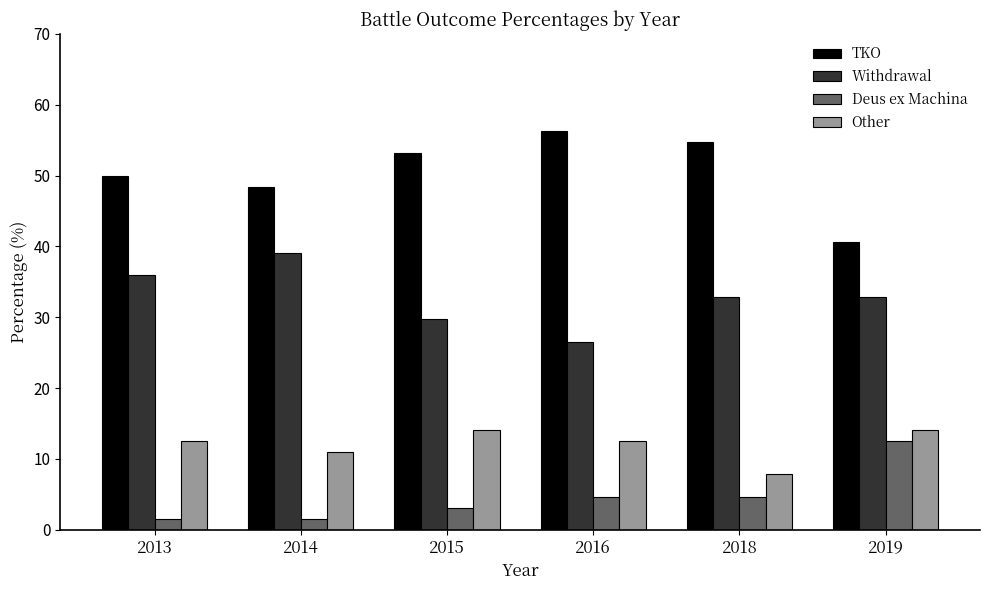

Is it true that TKO equals 50.0 at 2013?

True